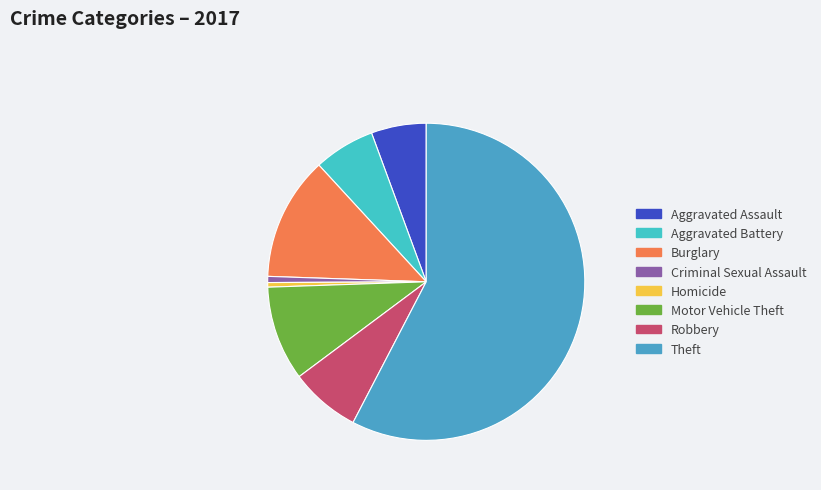

Count the number of slices in the pie.

8